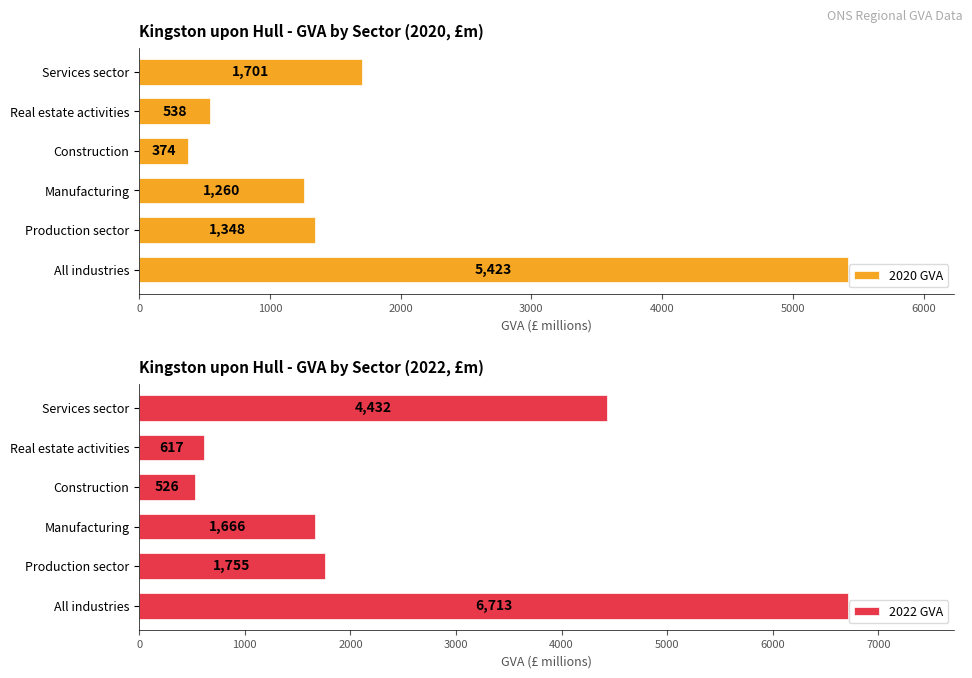

What is the average value of the 2020 GVA series?

1774